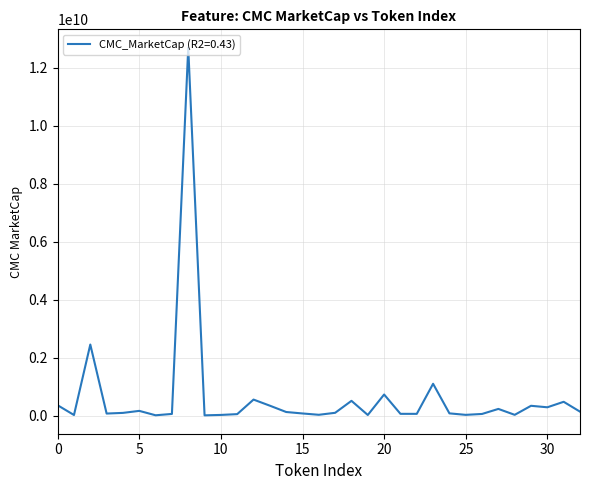

How many values exceed 91997030?

17